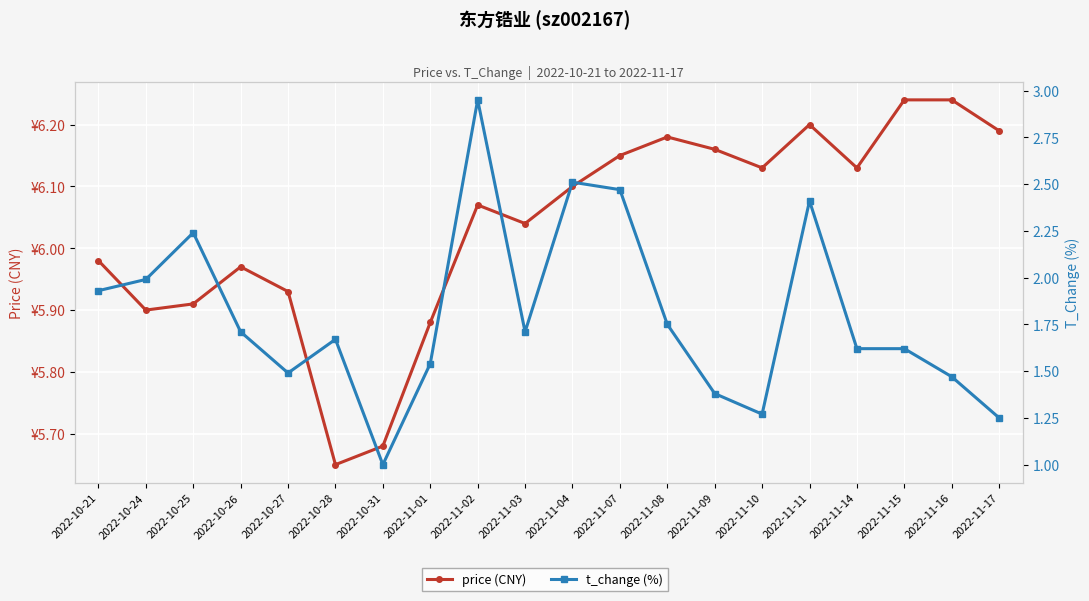

What is the average value of the t_change (%) series?

1.8